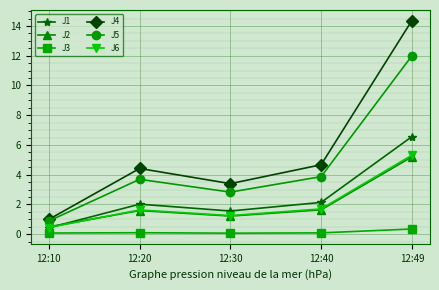

Which series has the largest total across all categories?

J4